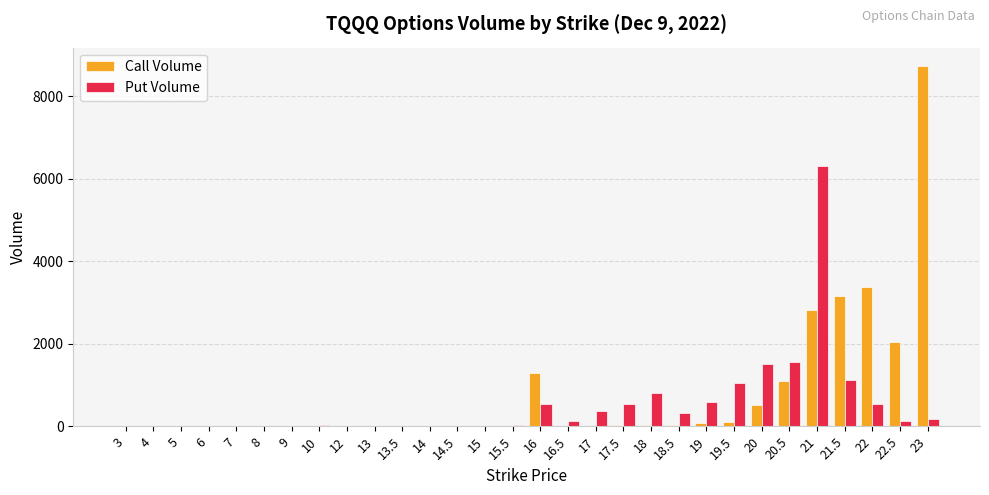

What is the maximum value for Put Volume?

6300